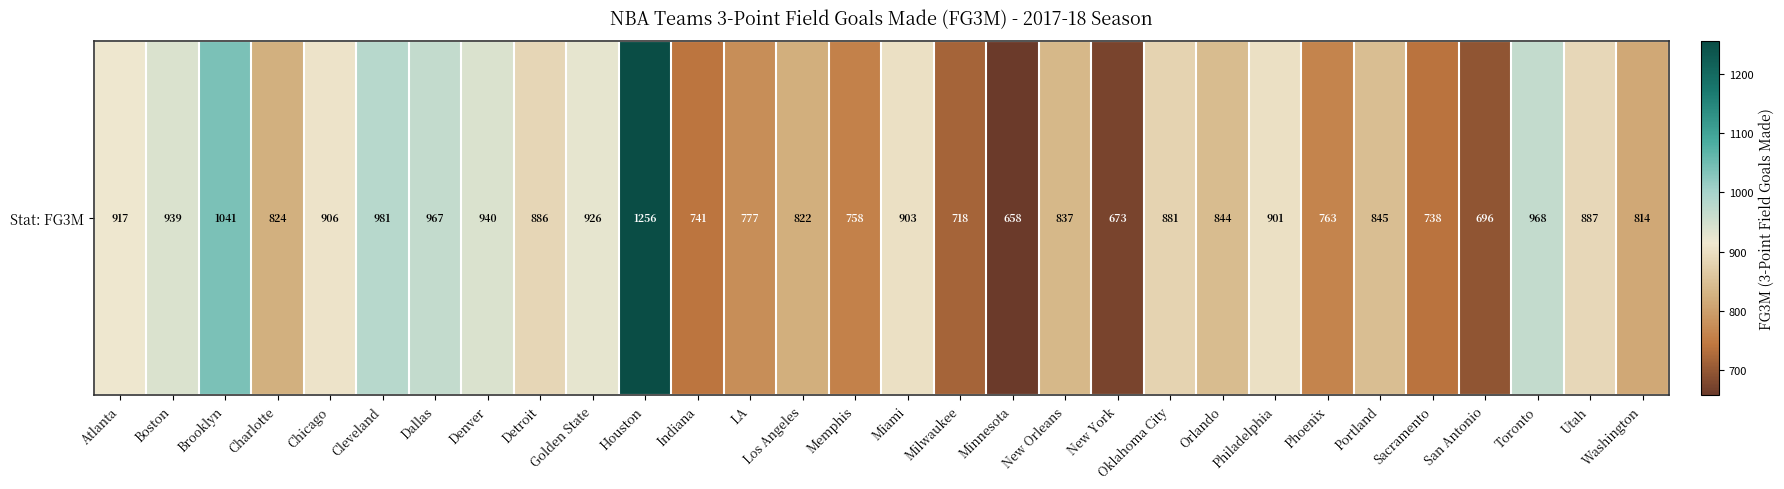

Which category has the lowest value across all series?

Minnesota